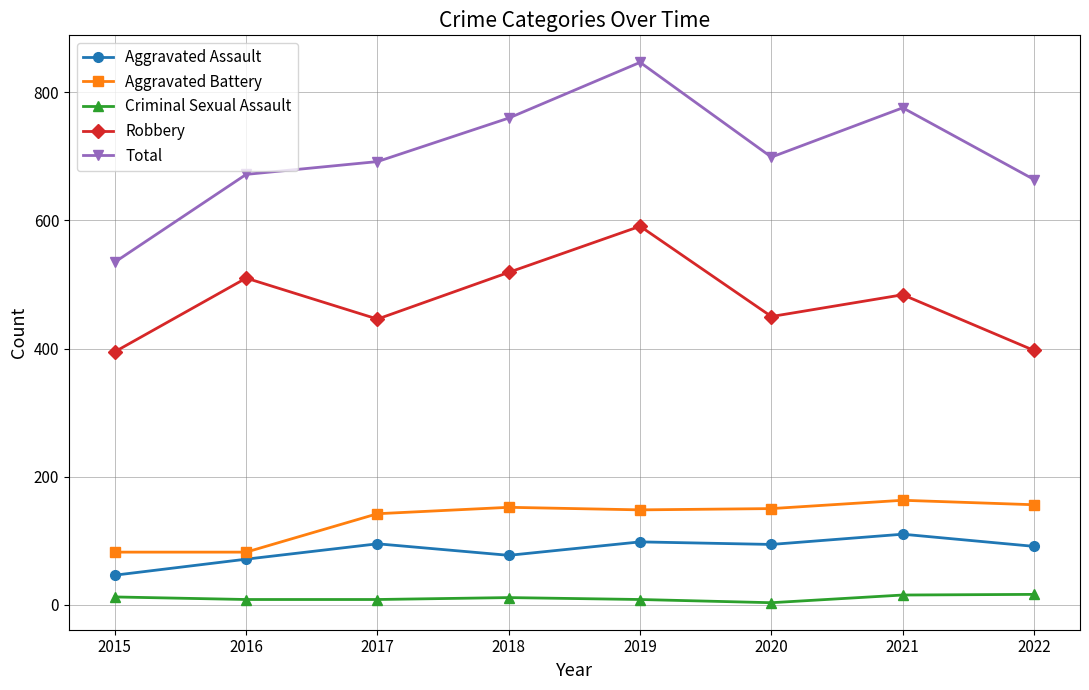

At which category is the sum across all series the highest?

2019